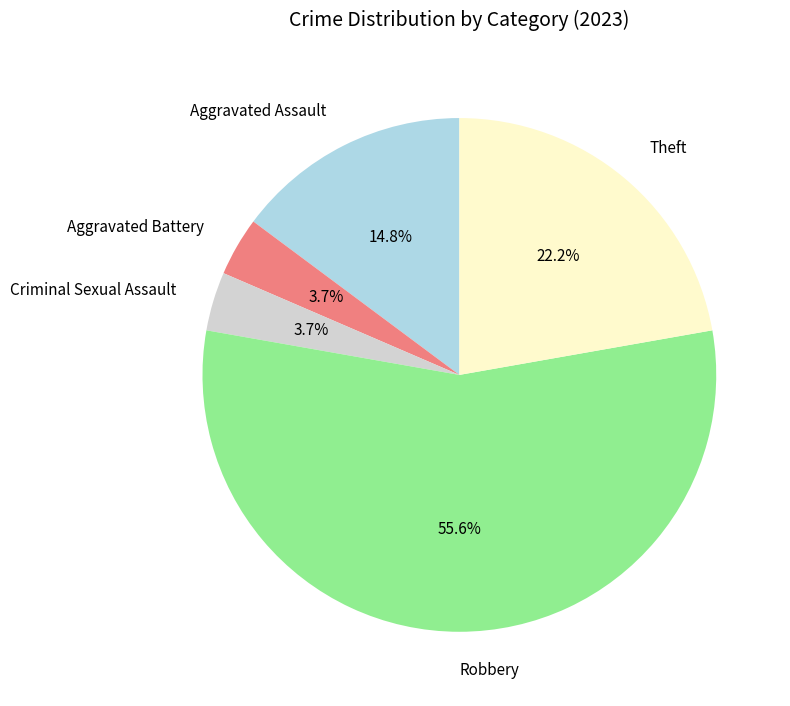

True or false: Aggravated Assault accounts for 15% of the total.

True